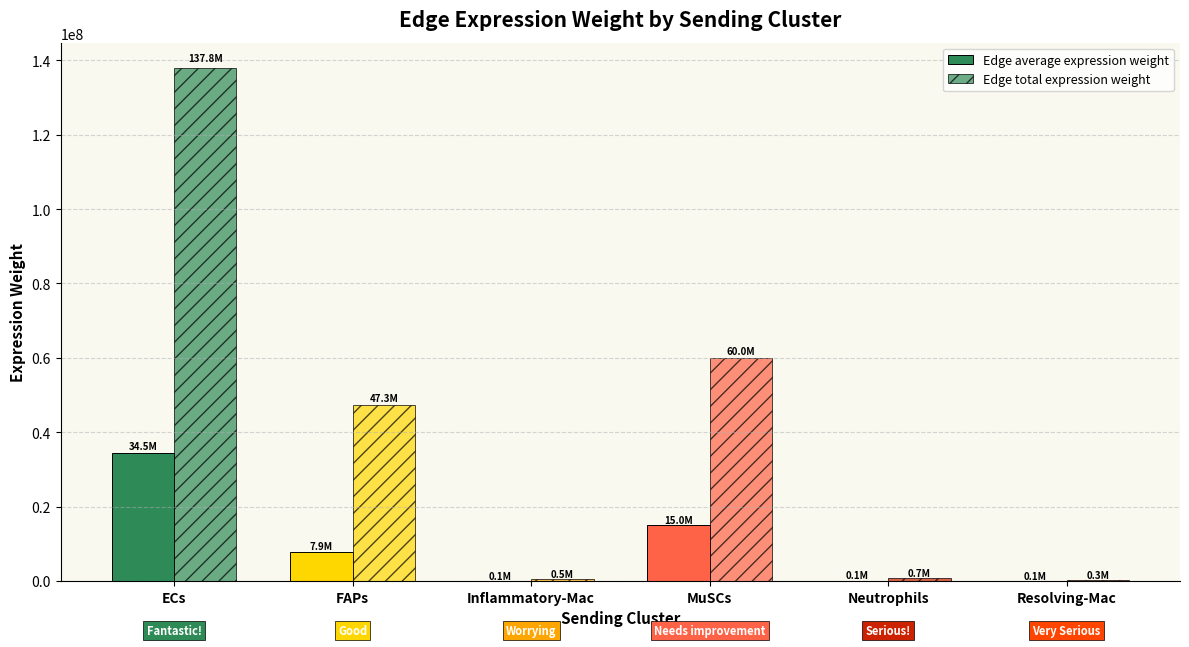

Are the bars grouped side by side (vs. stacked)?

Yes